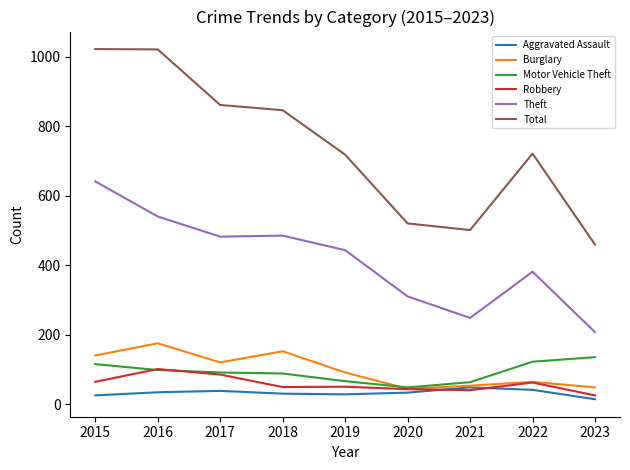

What is the total value across all series at 2015?

2007